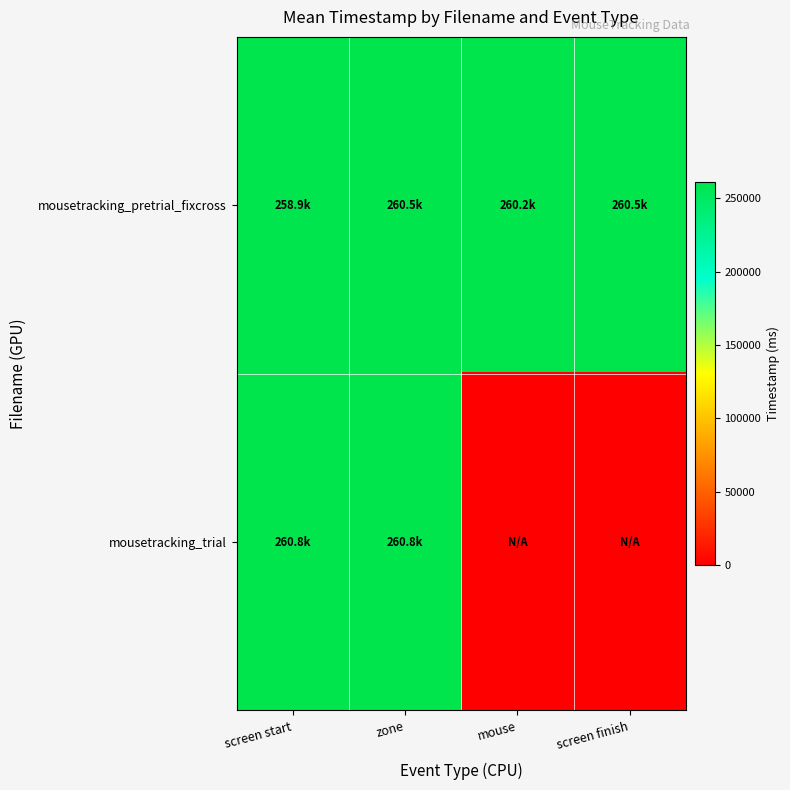

Reading left to right, extract all data points from this chart.

mousetracking_pretrial_fixcross: screen start=258922.4	zone=260493.1	mouse=260228.3	screen finish=260486.9
mousetracking_trial: screen start=260797.7	zone=260797.7	mouse=0.0	screen finish=0.0